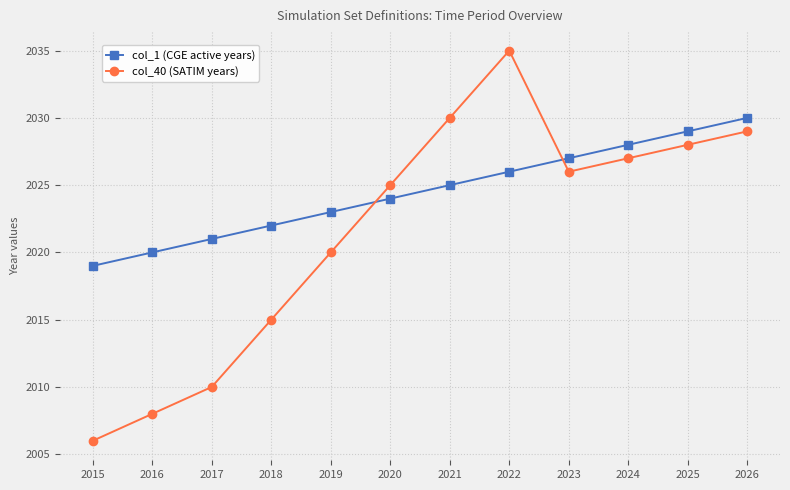

Which series has the widest spread of values?

col_40 (SATIM years)